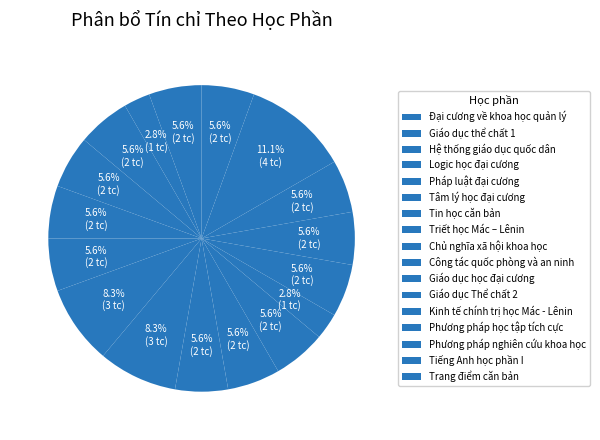

Does Tin học căn bản represent more than half of the total?

No